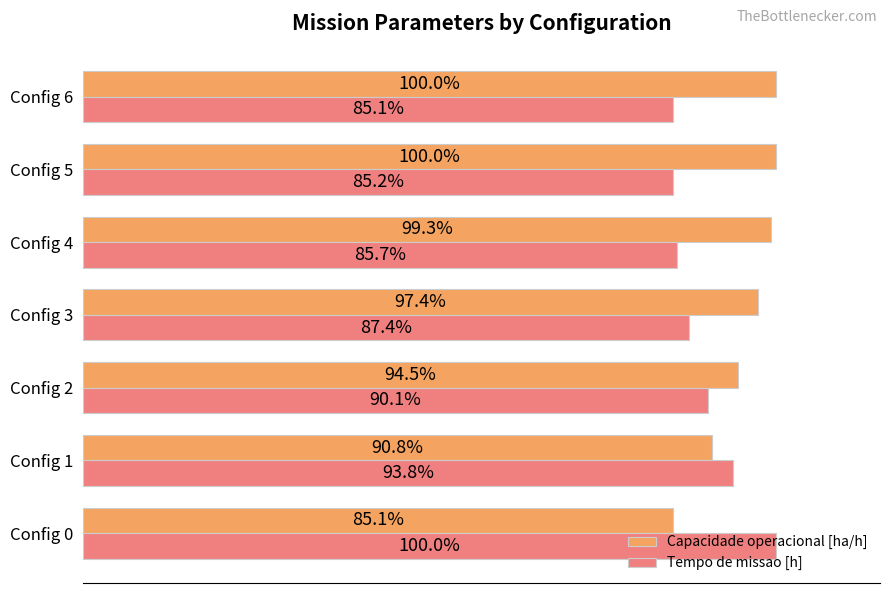

Which series has the largest total across all categories?

Capacidade operacional [ha/h]